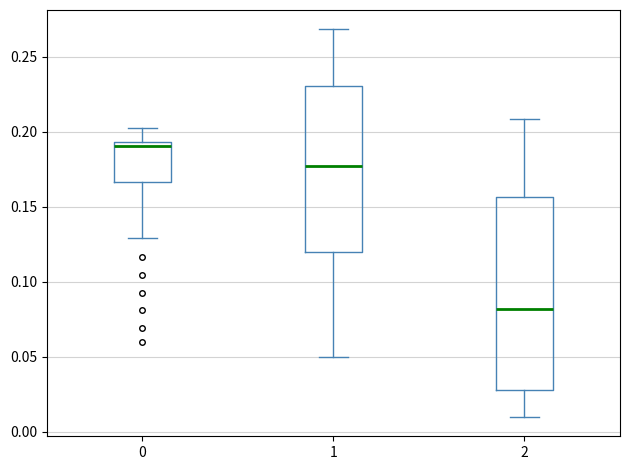

Where is the upper edge of the box at x = 2 on the y-axis? The values are not printed on the chart, so give them approximately, as read against the axis.

0.155